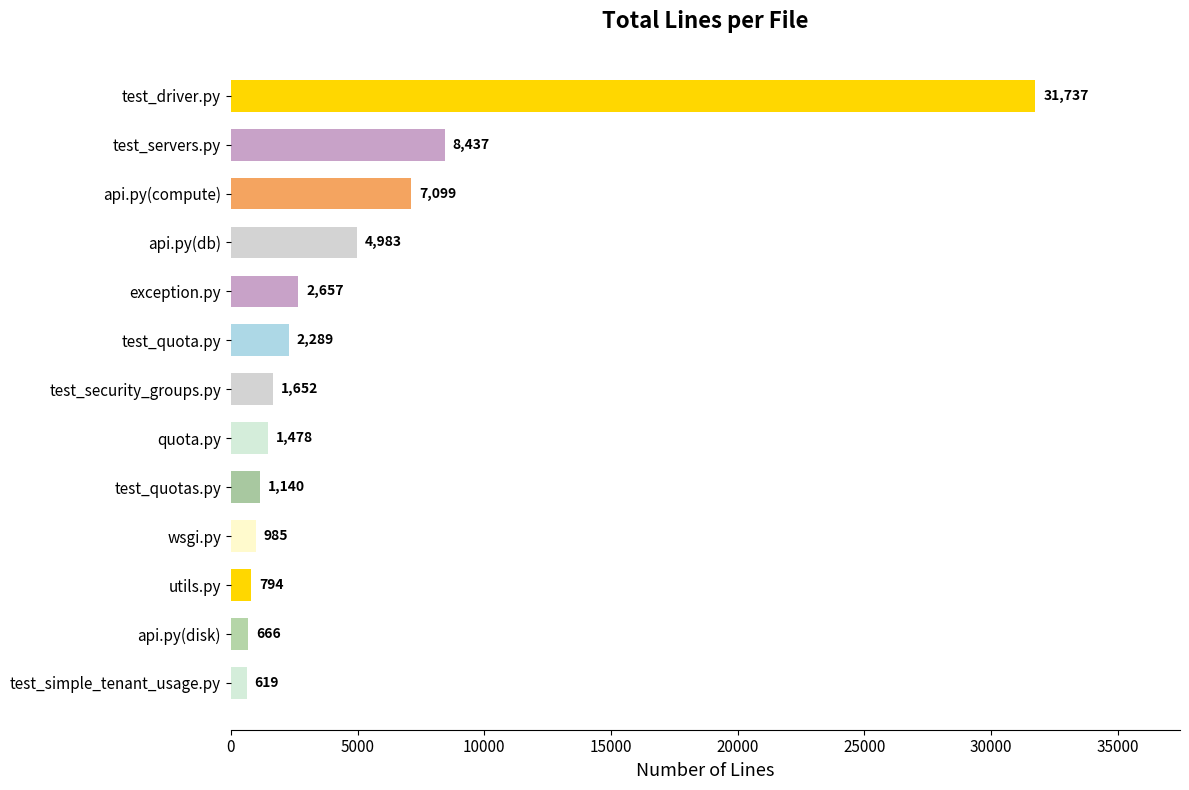

Is it true that the value at test_quota.py is 2289?

True